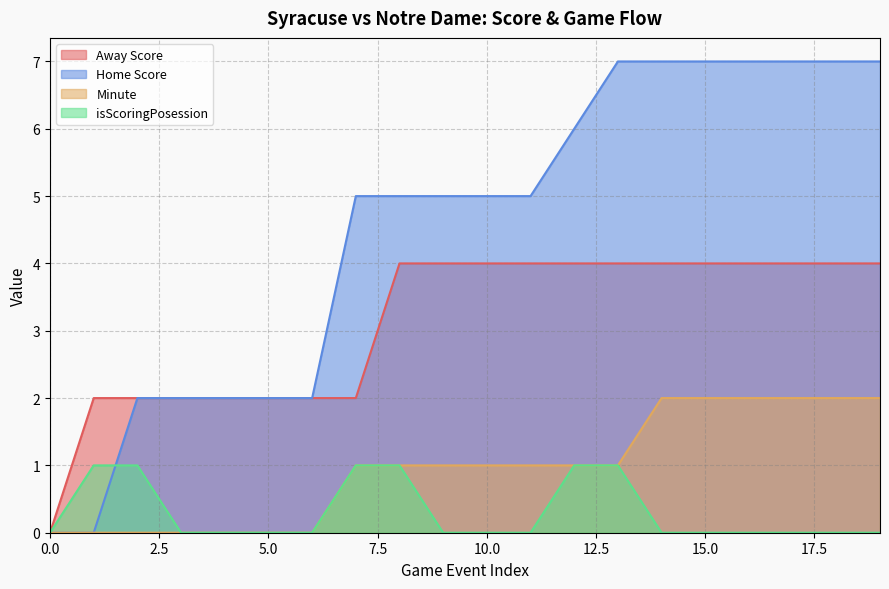

How many positive values does the Minute series have?

13